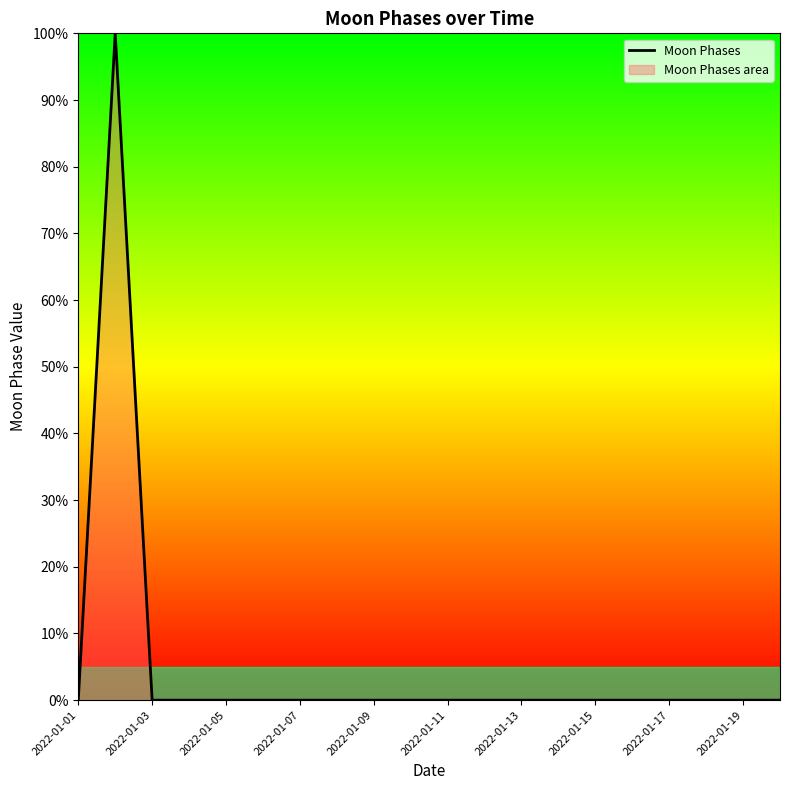

What is the sum of all values?

100